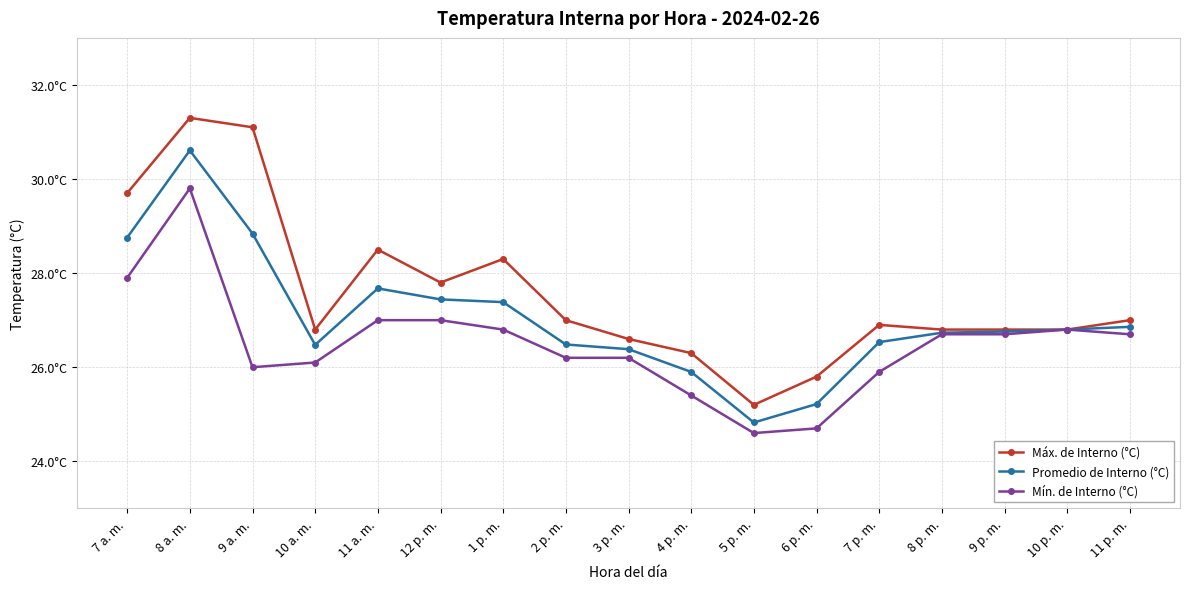

At which label does Máx. de Interno (°C) first exceed 26?

7 a. m.